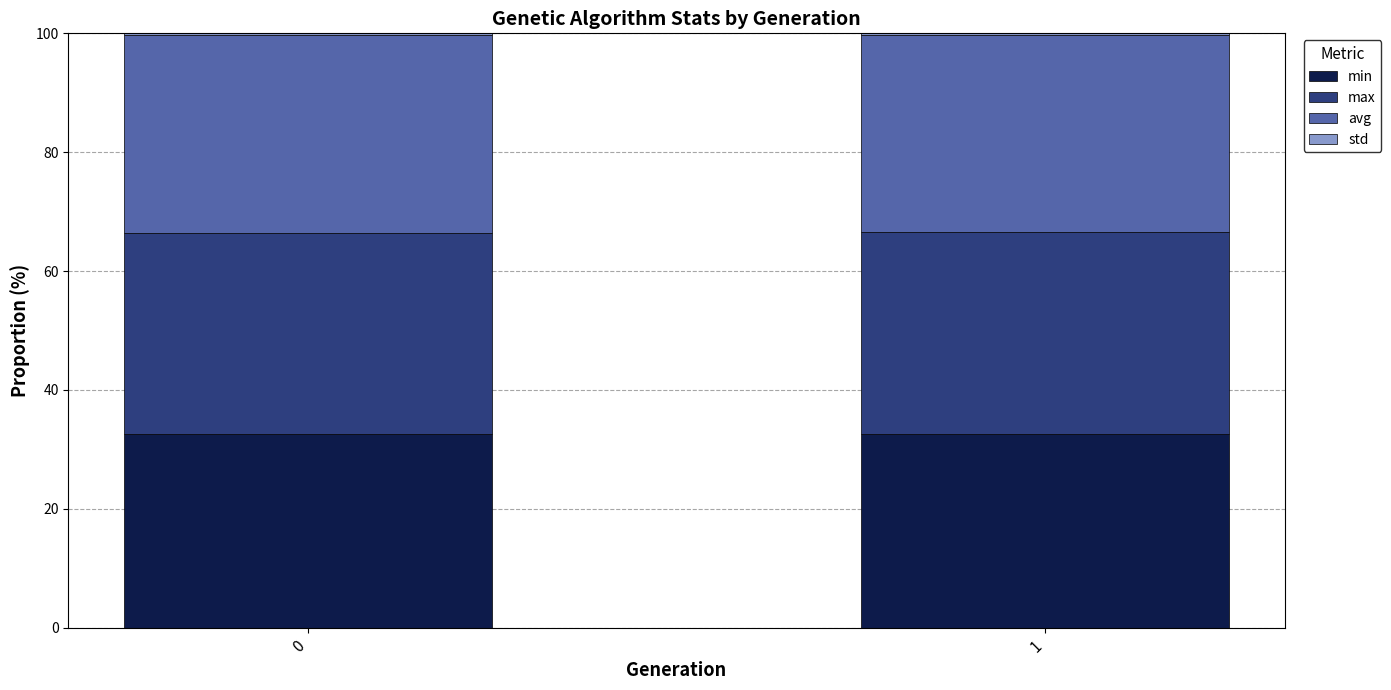

What is the sum of the min values at 1 and 0?

65.1